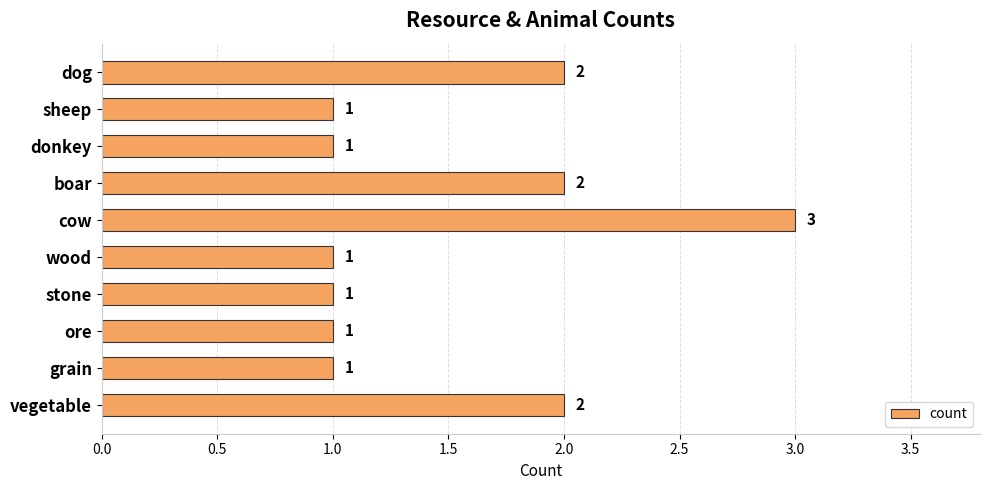

What is the minimum value shown in the chart?

1